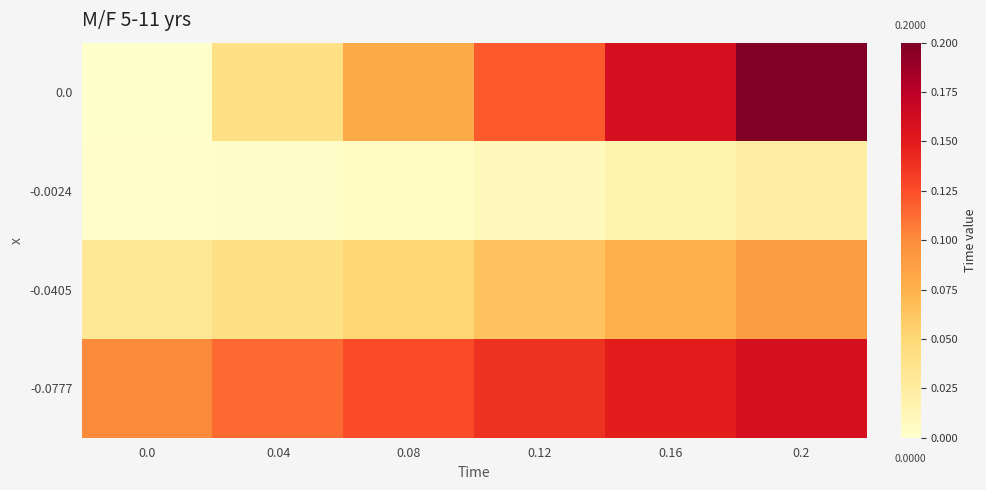

At how many categories does at least one series exceed 0?

6